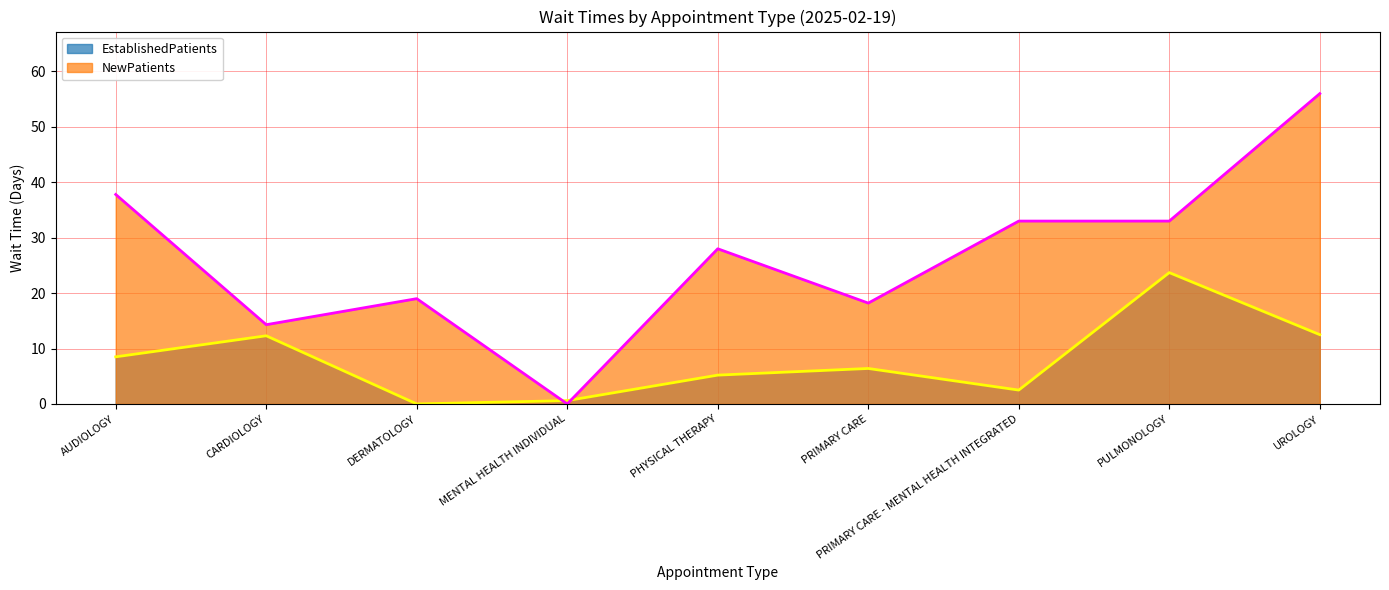

Reading left to right, extract all data points from this chart.

EstablishedPatients: AUDIOLOGY=8.5	CARDIOLOGY=12.3	DERMATOLOGY=0.0	MENTAL HEALTH INDIVIDUAL=0.6	PHYSICAL THERAPY=5.2	PRIMARY CARE=6.4	PRIMARY CARE - MENTAL HEALTH INTEGRATED=2.5	PULMONOLOGY=23.7	UROLOGY=12.5
NewPatients: AUDIOLOGY=37.8	CARDIOLOGY=14.3	DERMATOLOGY=19.0	MENTAL HEALTH INDIVIDUAL=0.0	PHYSICAL THERAPY=28.0	PRIMARY CARE=18.2	PRIMARY CARE - MENTAL HEALTH INTEGRATED=33.0	PULMONOLOGY=33.0	UROLOGY=56.0